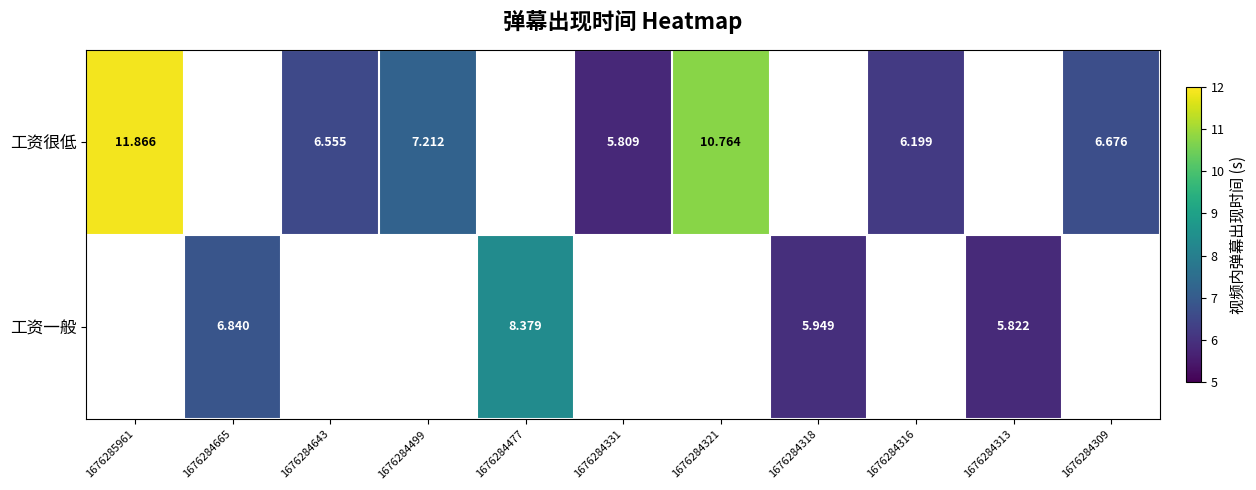

How many series are shown in this chart?

2